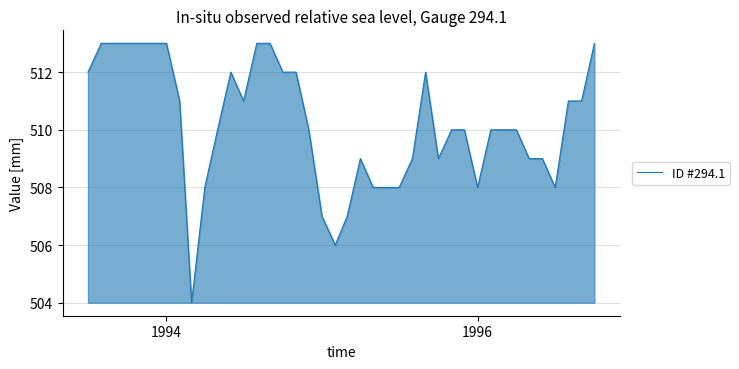

What is the greatest value displayed?

513